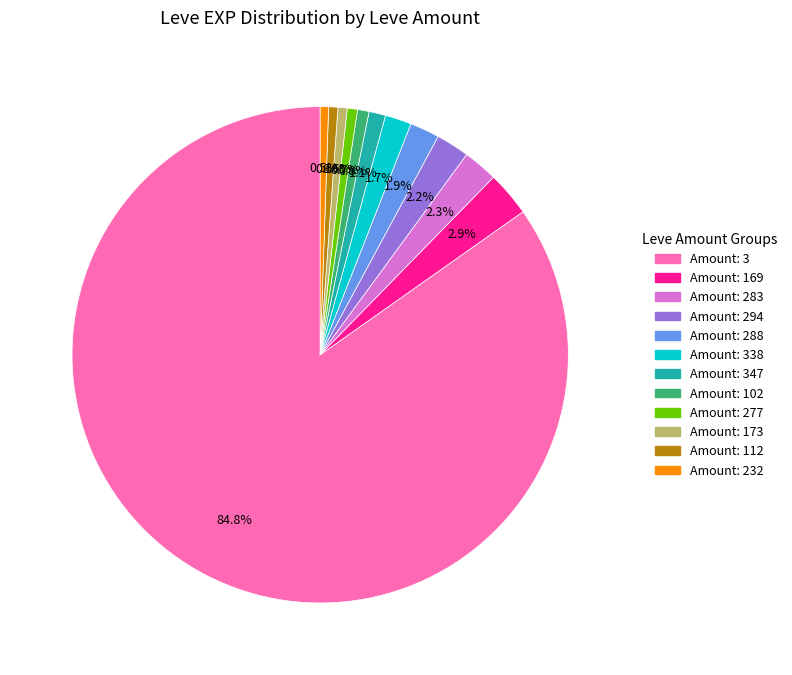

Does any single category account for the majority?

Yes